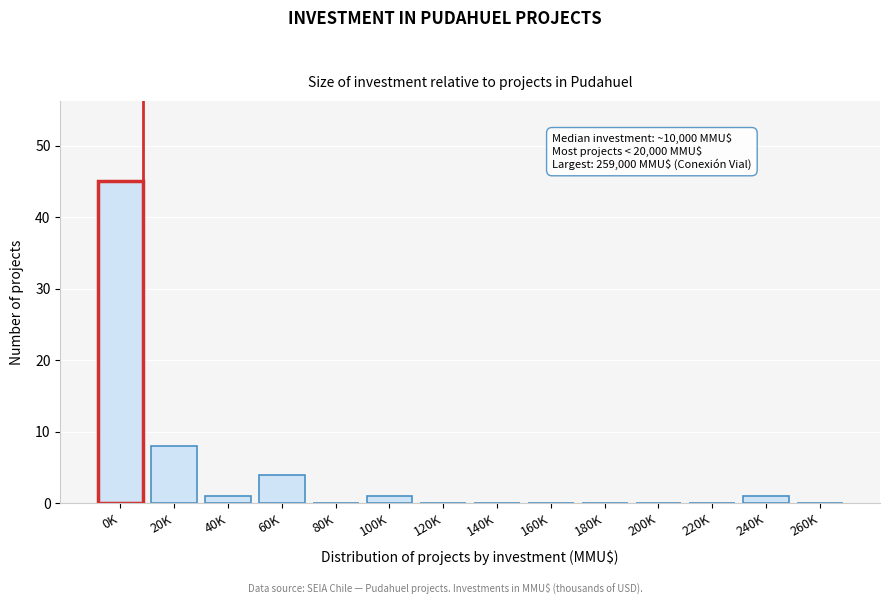

Reading left to right, extract all data points from this chart.

0K=45	20K=8	40K=1	60K=4	80K=0	100K=1	120K=0	140K=0	160K=0	180K=0	200K=0	220K=0	240K=1	260K=0